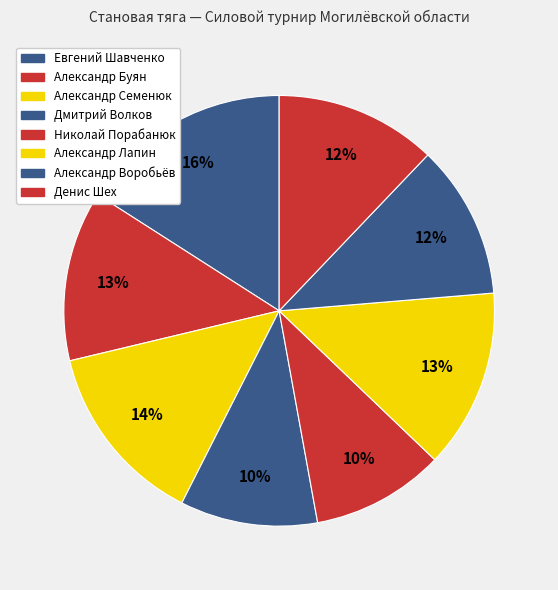

Is it true that Александр Лапин is 13% of the pie?

True